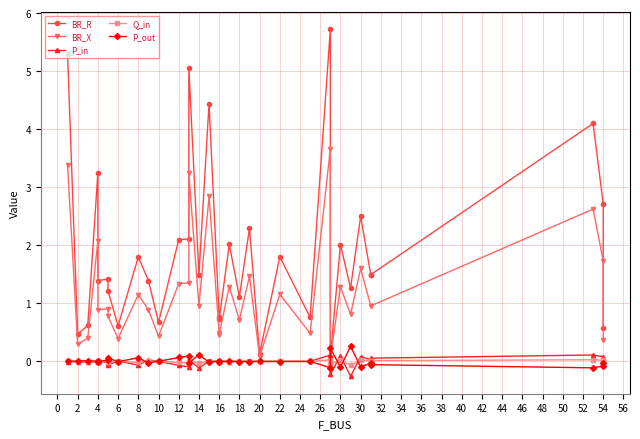

Which series has the widest spread of values?

BR_R